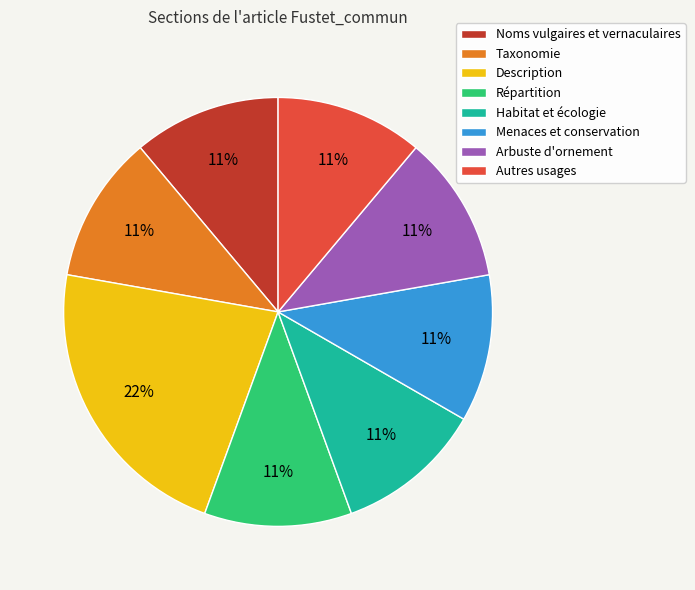

What percentage is the Répartition slice, to the nearest percent?

11%